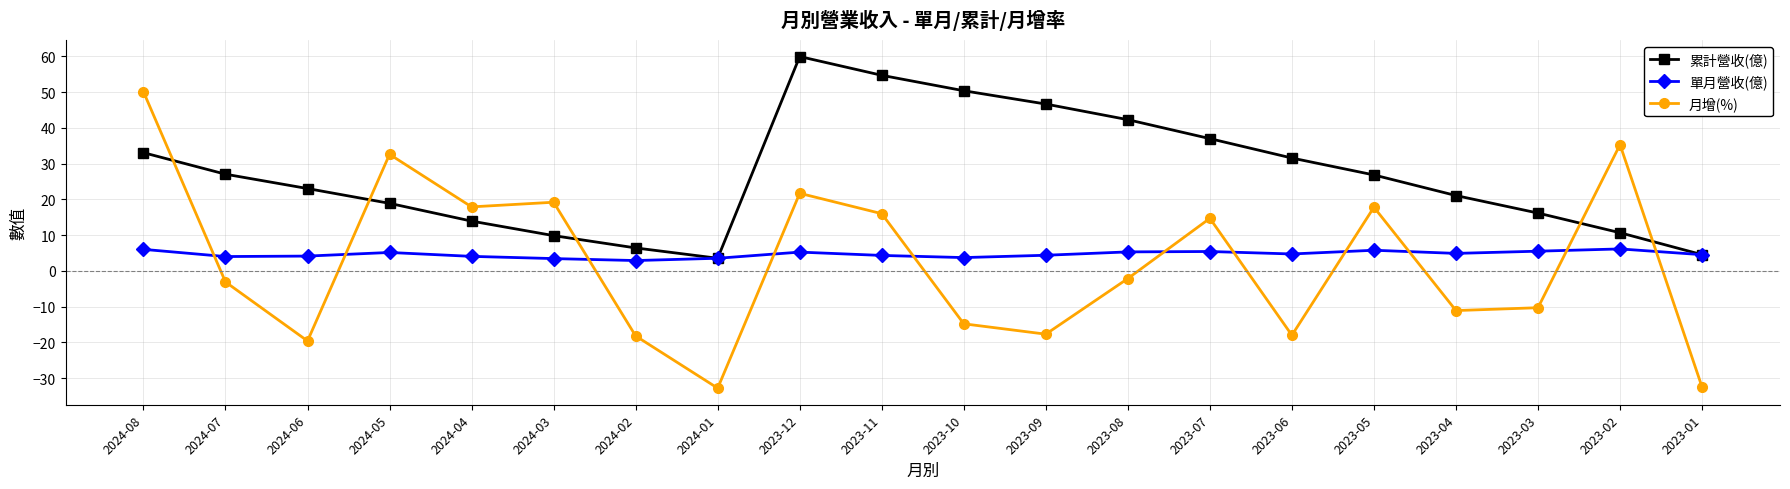

How many distinct data groups are displayed?

3